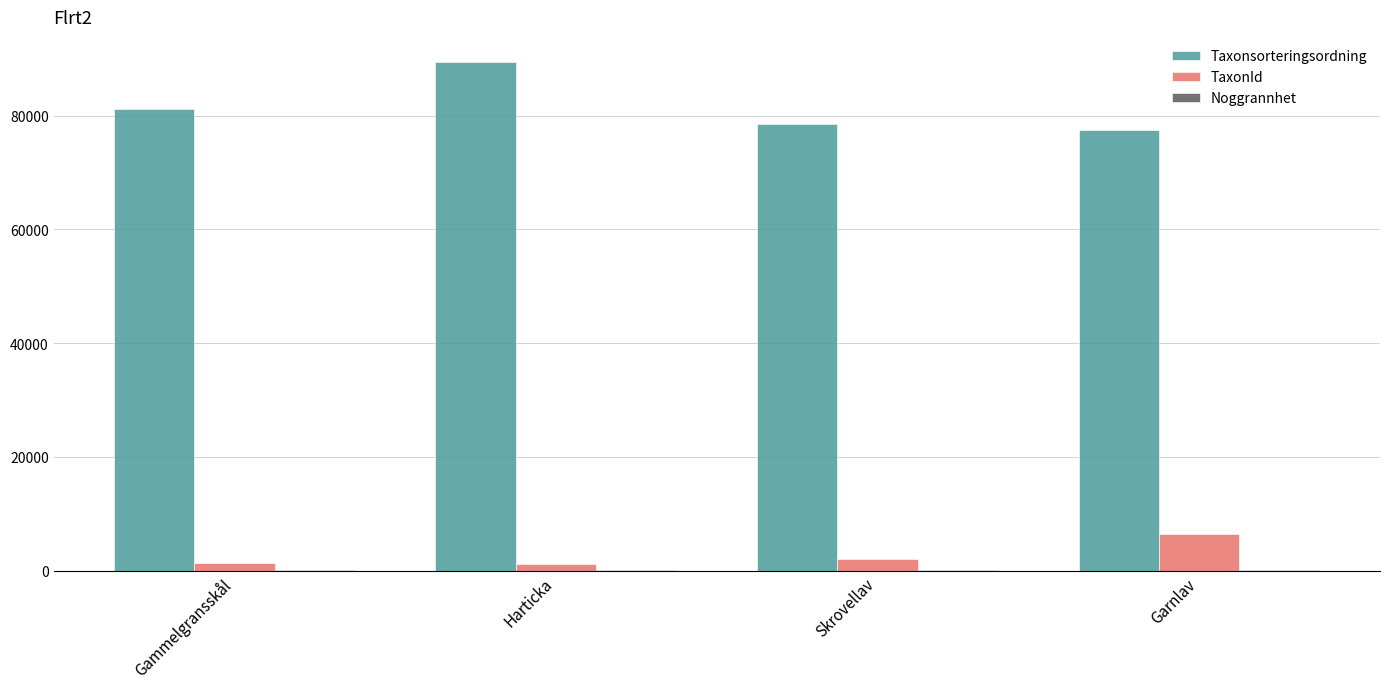

What is the sum of the Taxonsorteringsordning values at Gammelgransskål and Garnlav?

158742